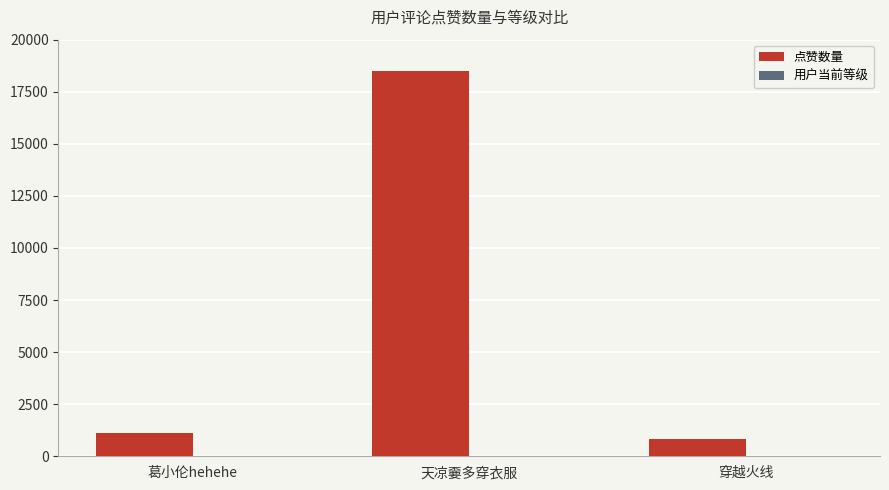

At which category is the sum across all series the highest?

天凉嫑多穿衣服